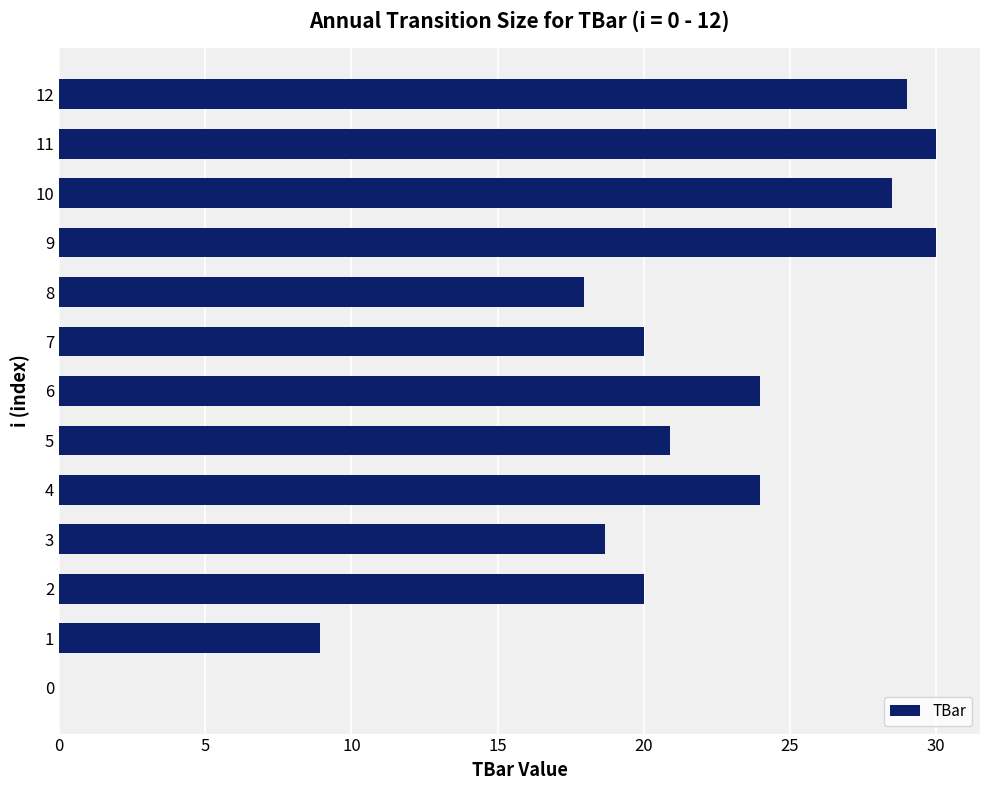

The value at 11 is 18.1. True or false?

False